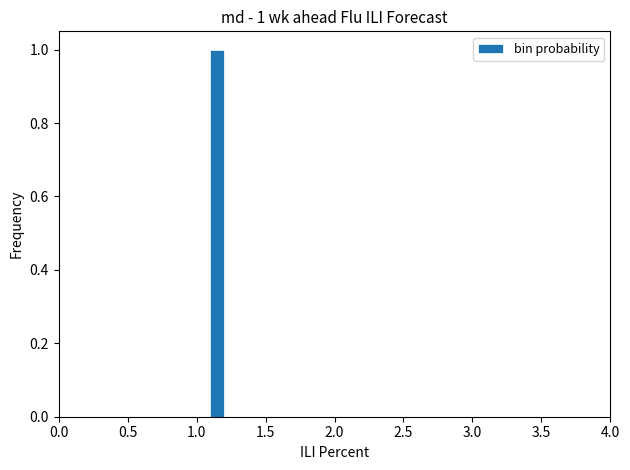

Around what value on the x-axis is the tallest bar? Give the approximate position of its centre, as read against the axis.

1.15